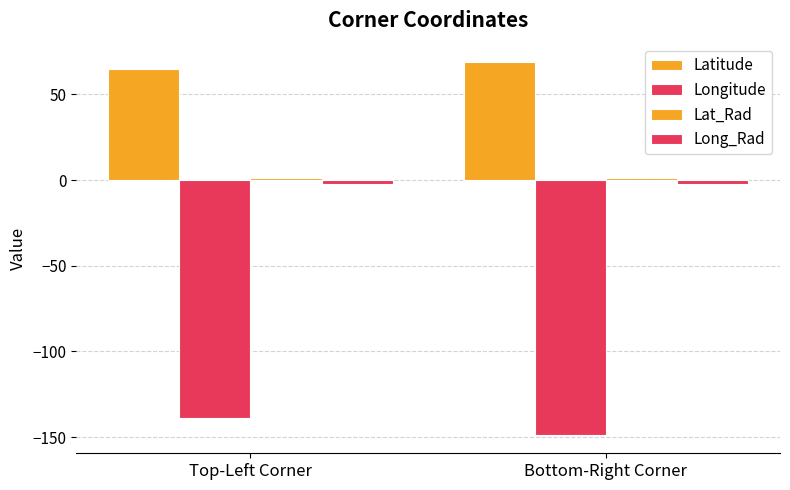

How many groups of bars are there?

2